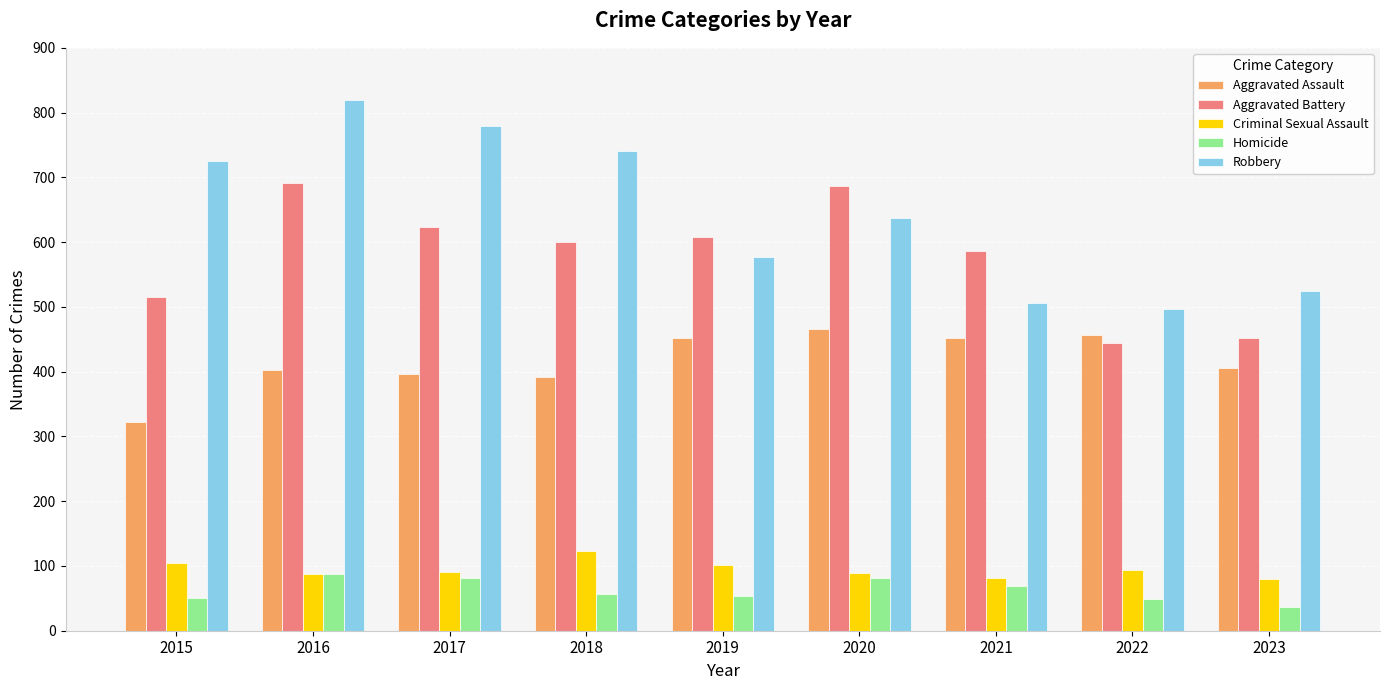

At which label does Aggravated Assault reach its minimum?

2015